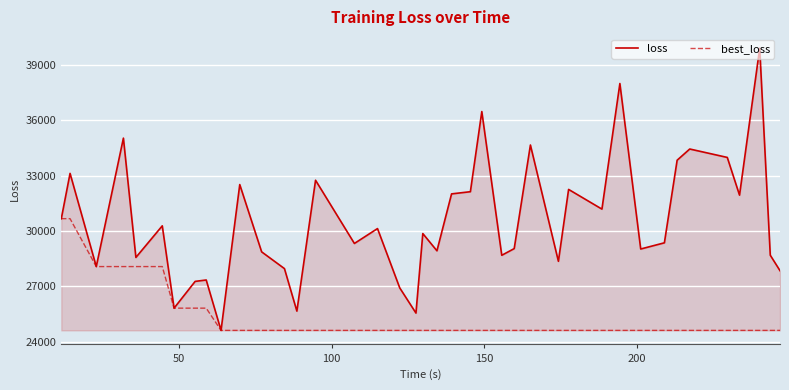

How many lines are shown in the chart?

2